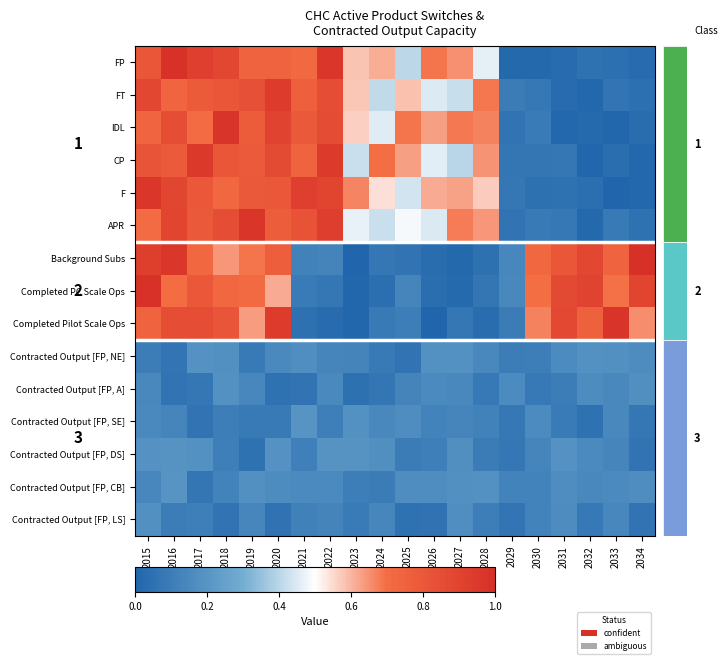

What is the difference between the Completed PC Scale Ops values at 2026 and 2018?

0.7